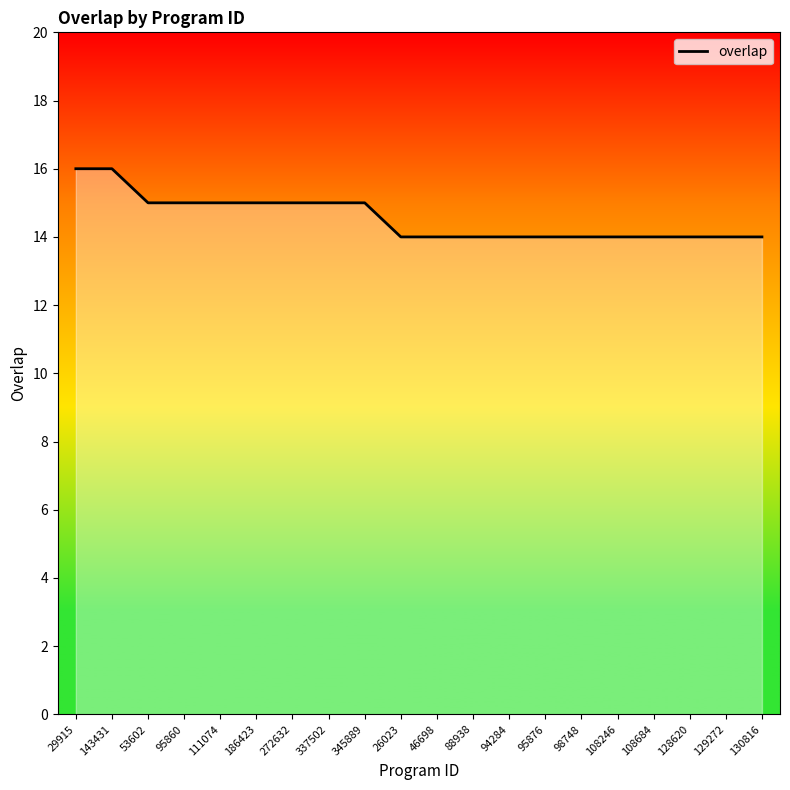

What is the greatest value displayed?

16